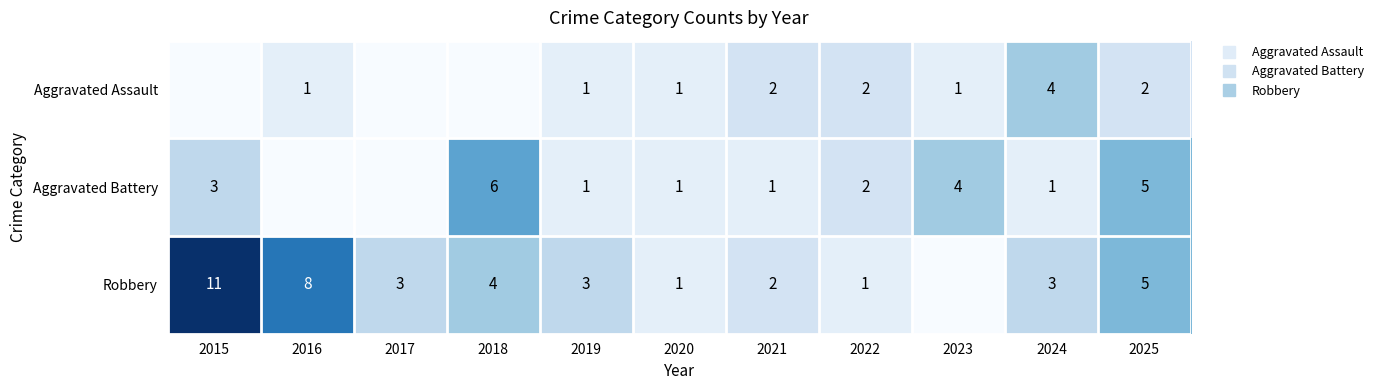

What is the total value across all series at 2019?

5